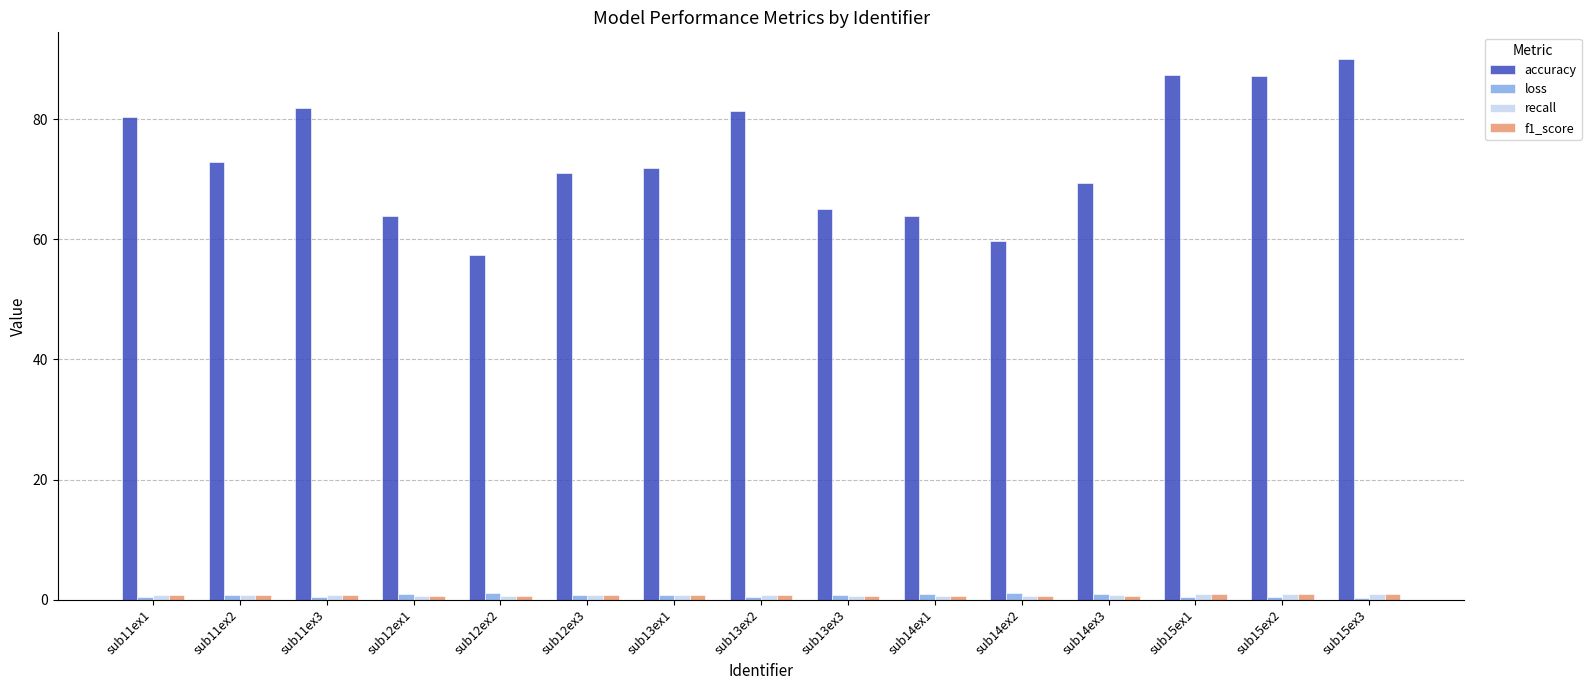

How many groups of bars are there?

15